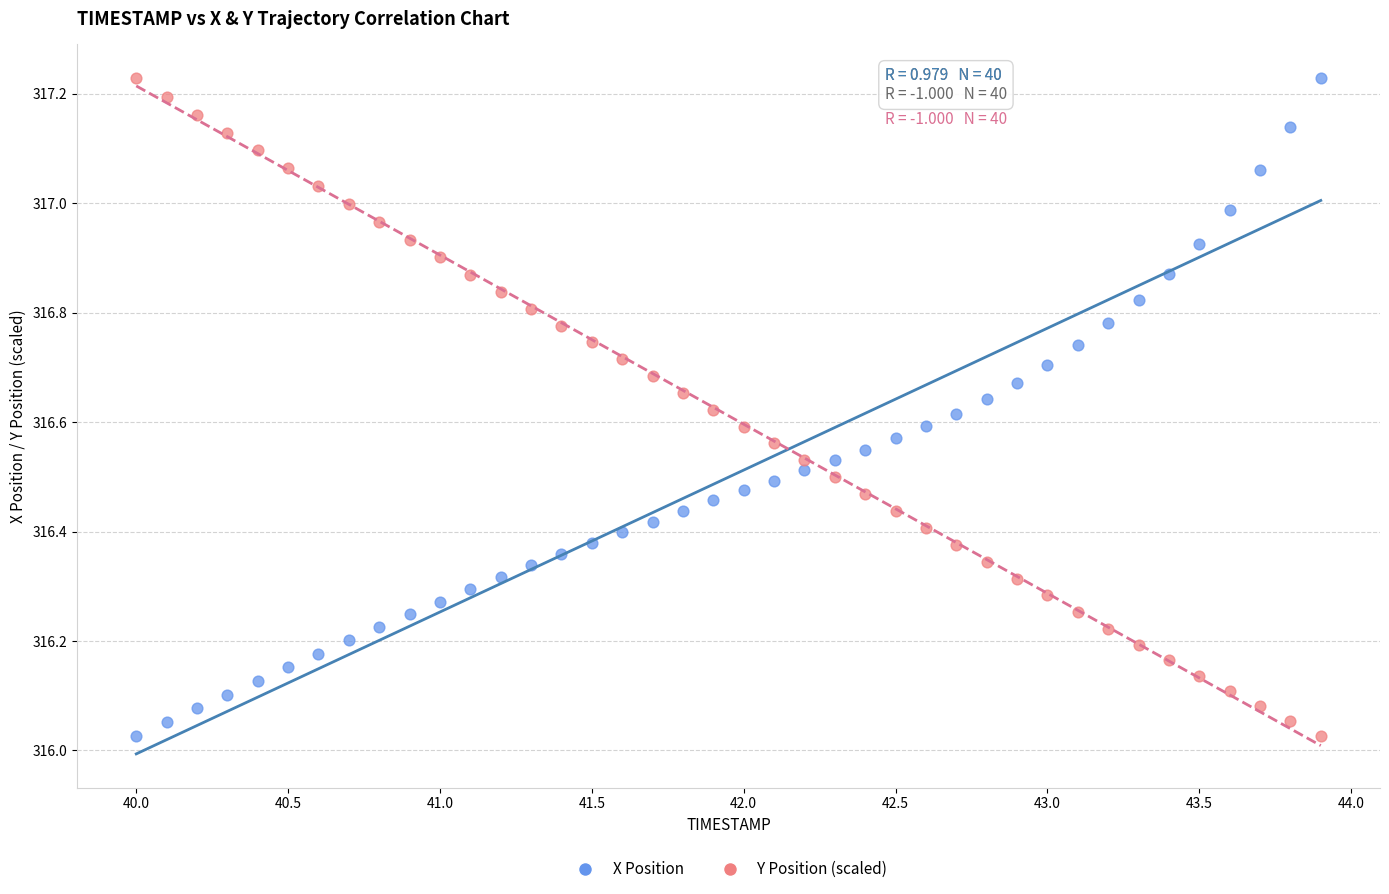

What is the X range (max minus min) for the scatter plot?

3.9